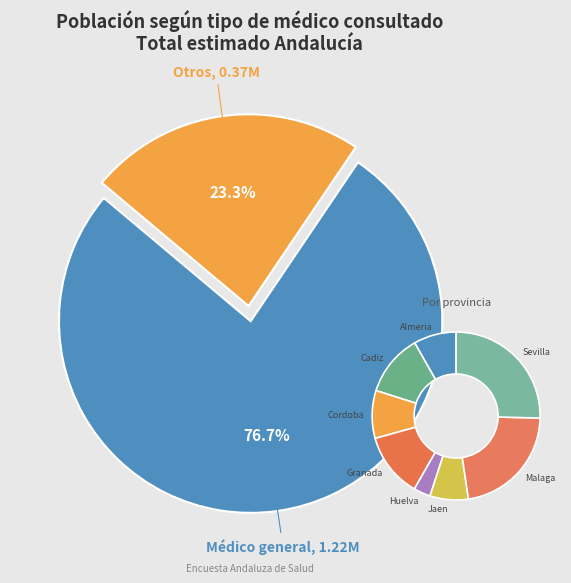

Which slice is the smallest?

Huelva